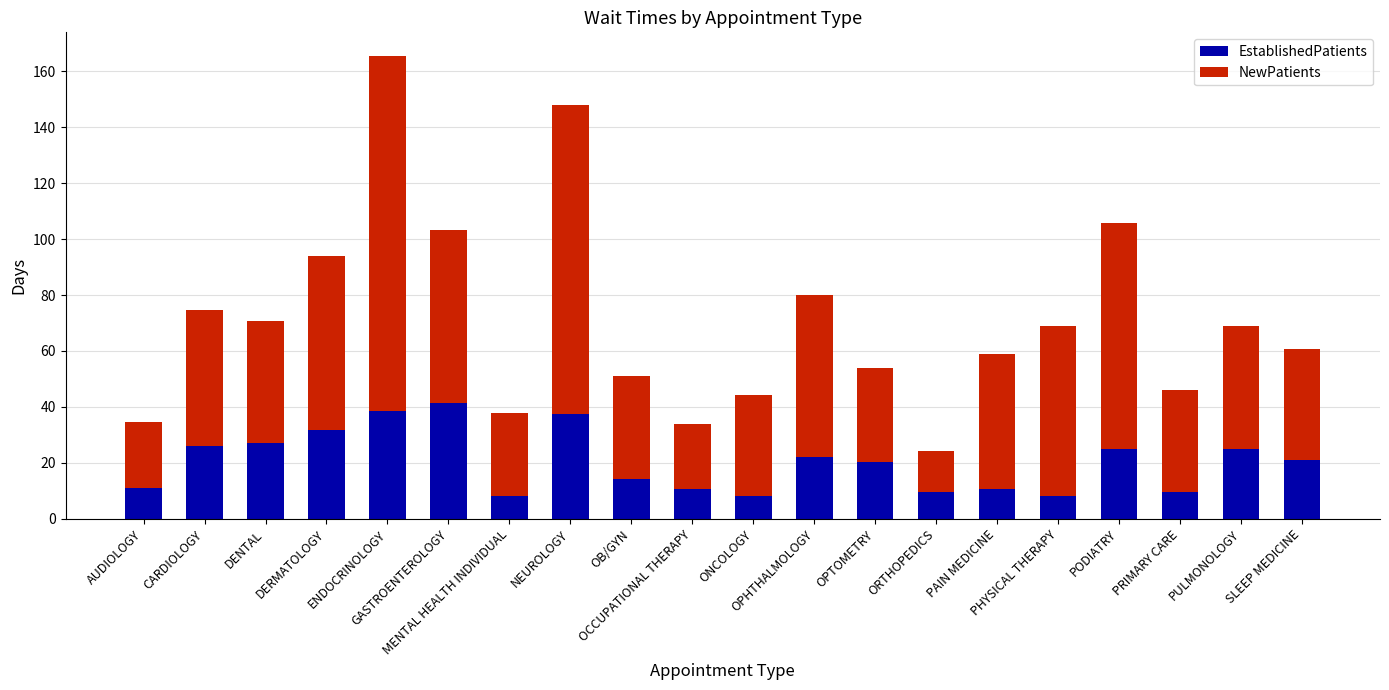

Are the bars grouped side by side (vs. stacked)?

No